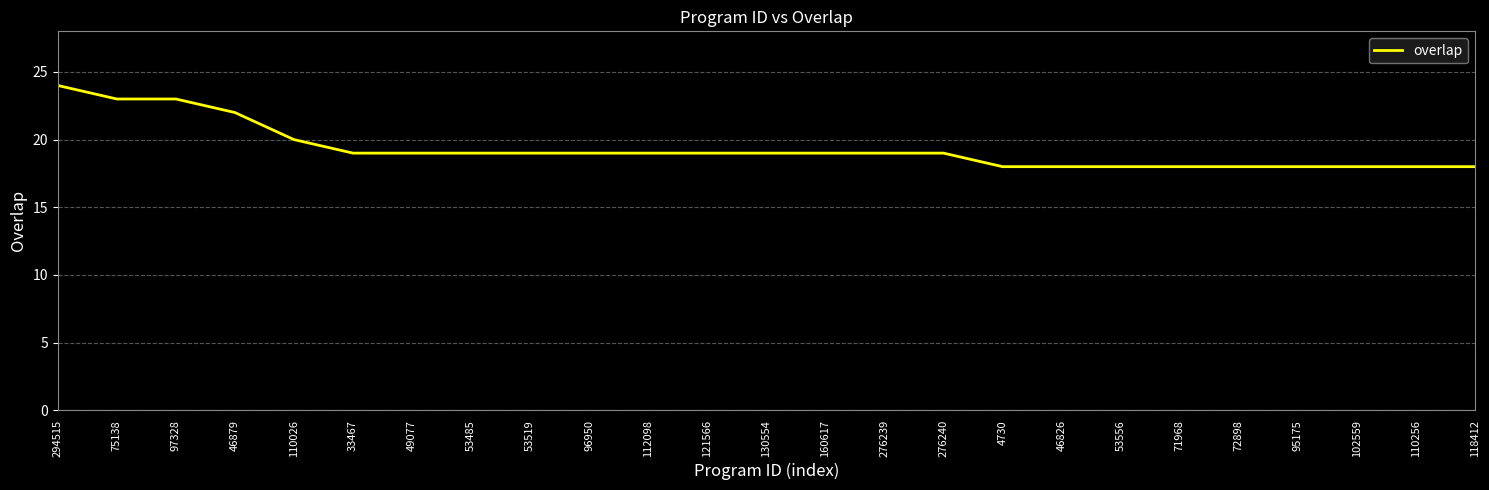

Is it true that the value at 46879 is 29?

False